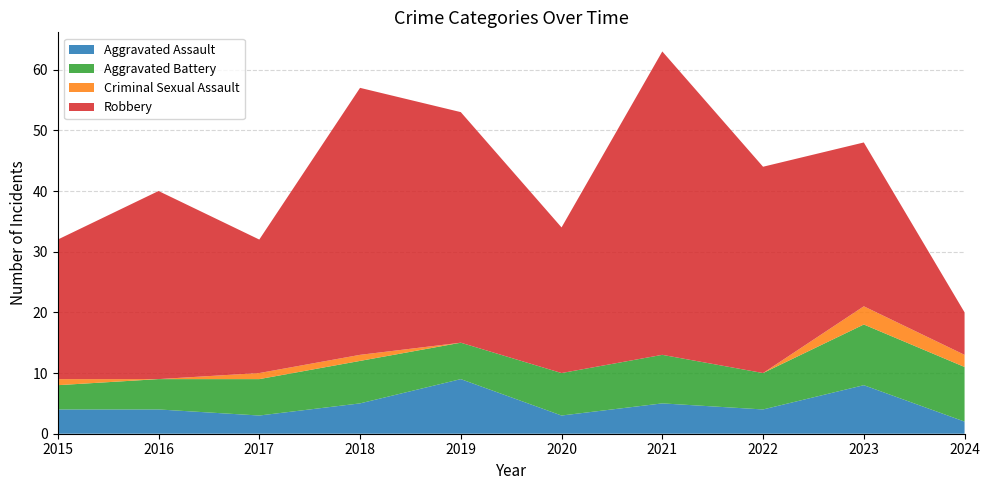

Is the value of Criminal Sexual Assault at 2023 greater than the value of Robbery at 2020?

No